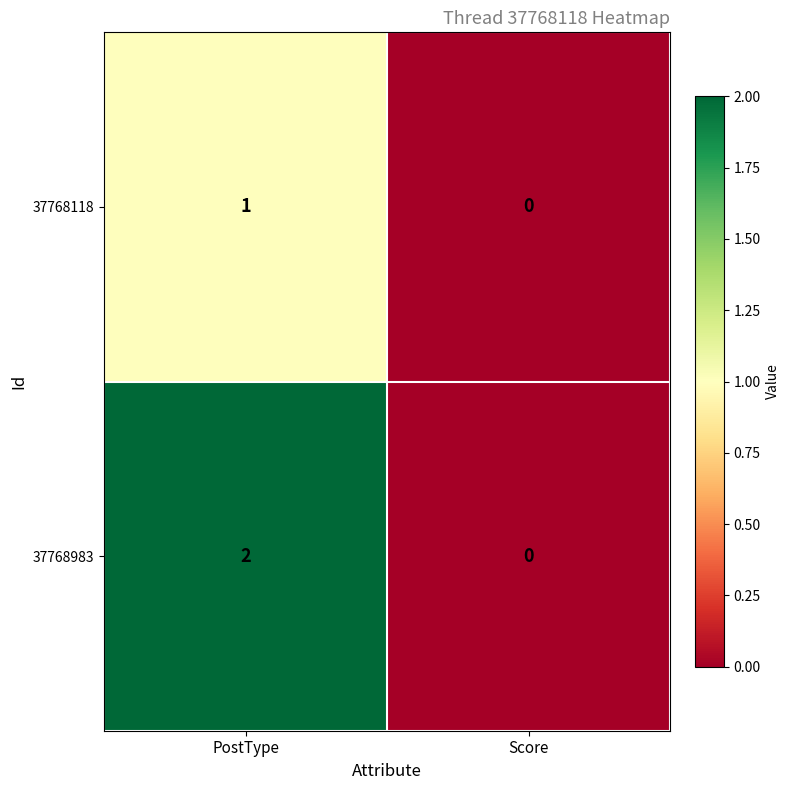

Which series has the largest total across all categories?

37768983